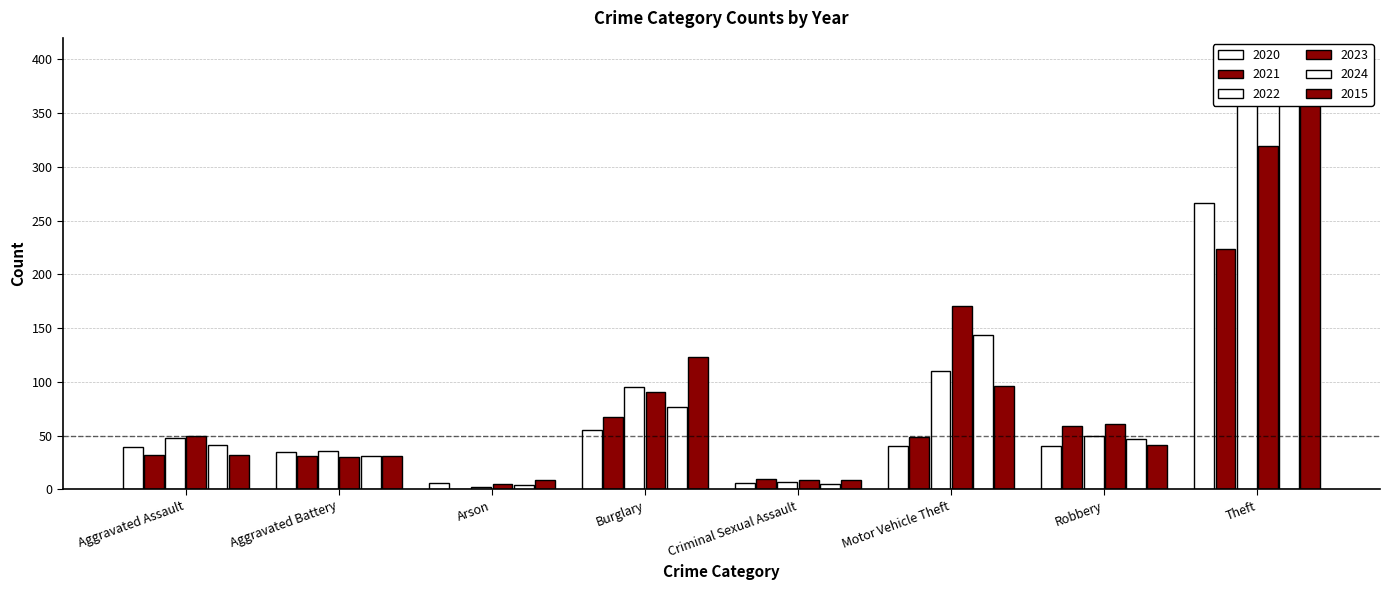

Which series has the largest total across all categories?

2023